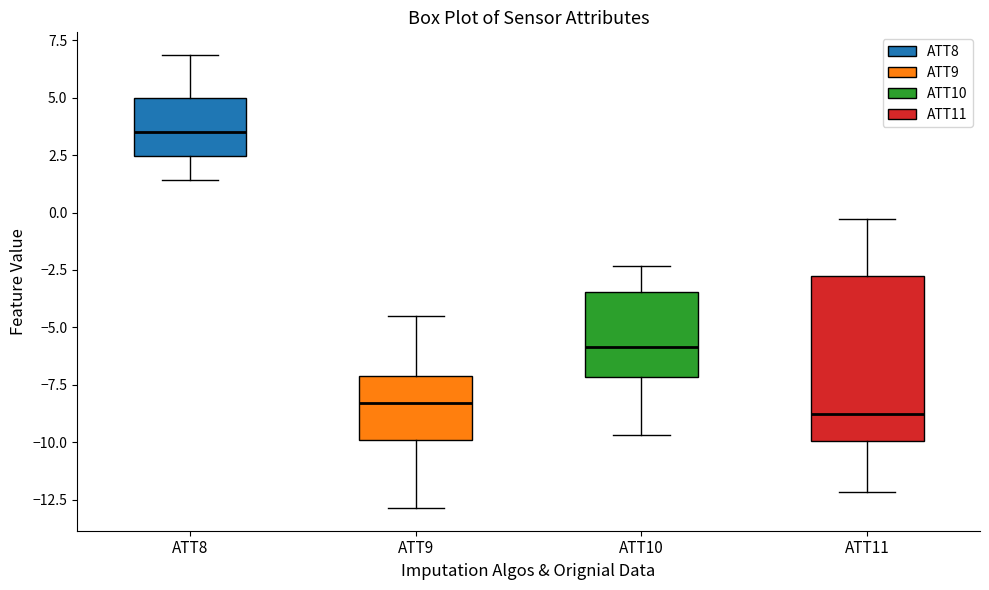

Where does the lower whisker of the box for ATT11 end on the y-axis? The values are not printed on the chart, so give them approximately, as read against the axis.

-12.0